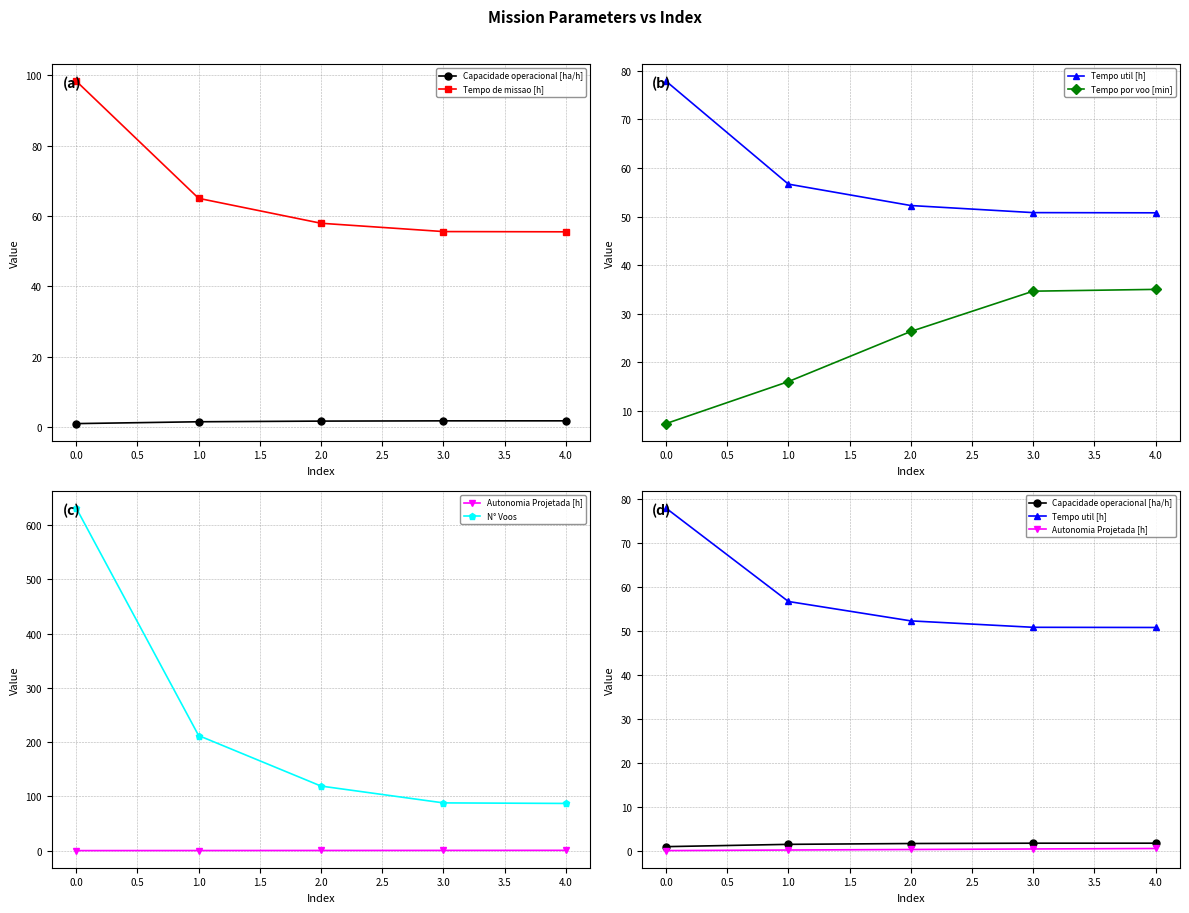

What is the sum of all N° Voos values?

1137.0